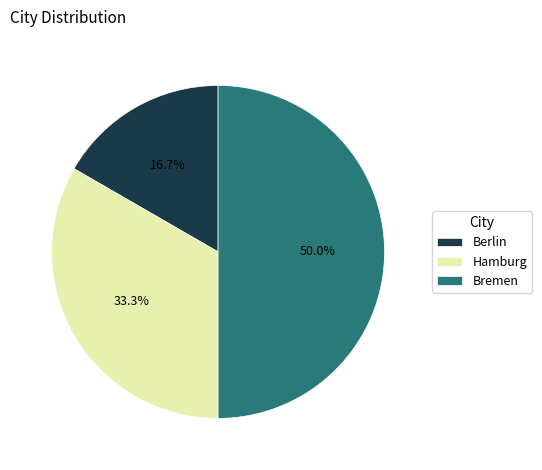

To the nearest percent, what is the average slice percentage?

33%